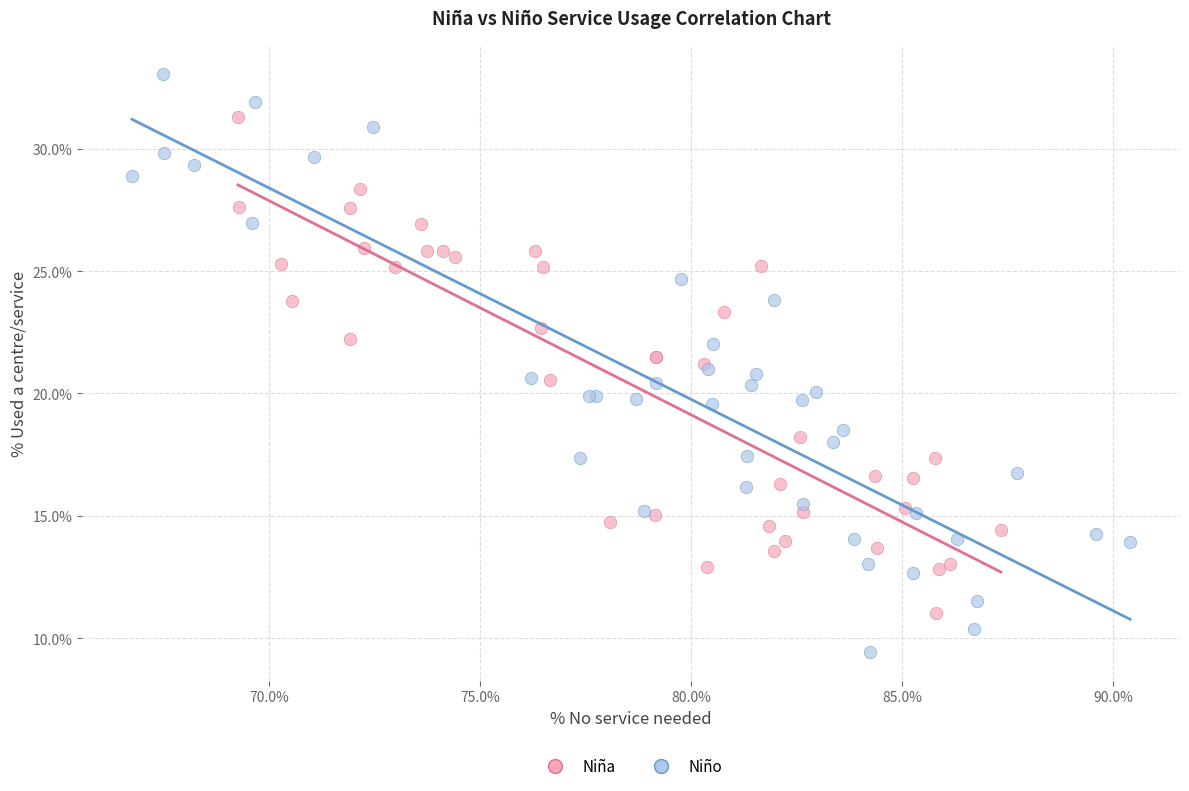

Which series contains the lowest Y value?

Niño